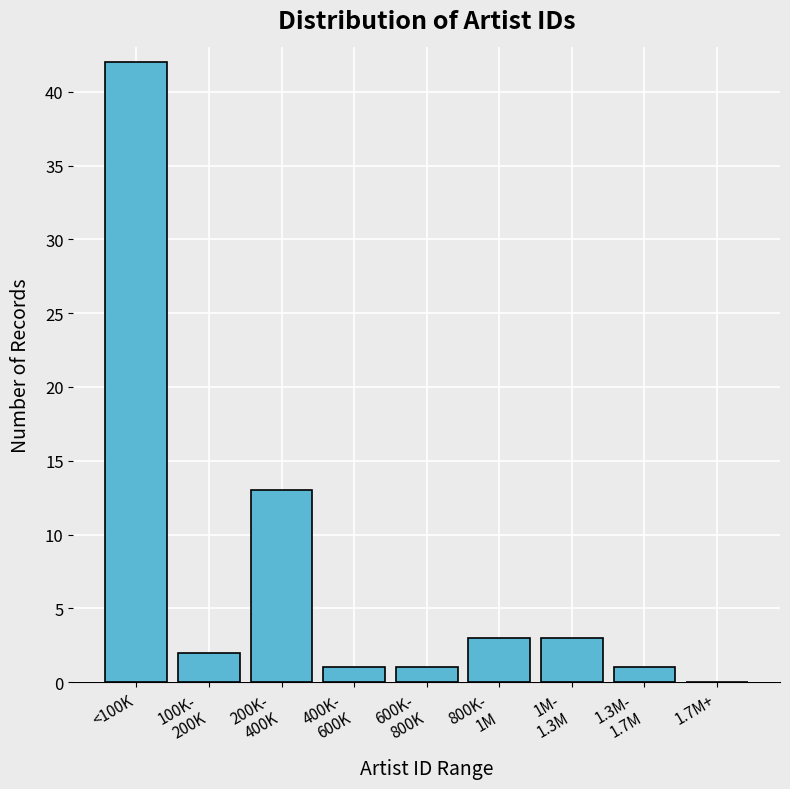

The value at <100K is 42. True or false?

True